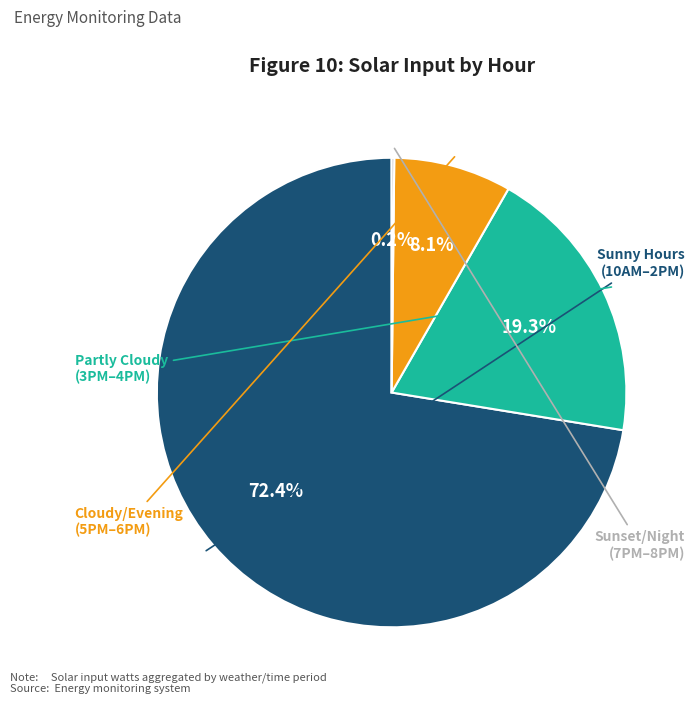

Is there any slice that represents more than half of the pie?

Yes